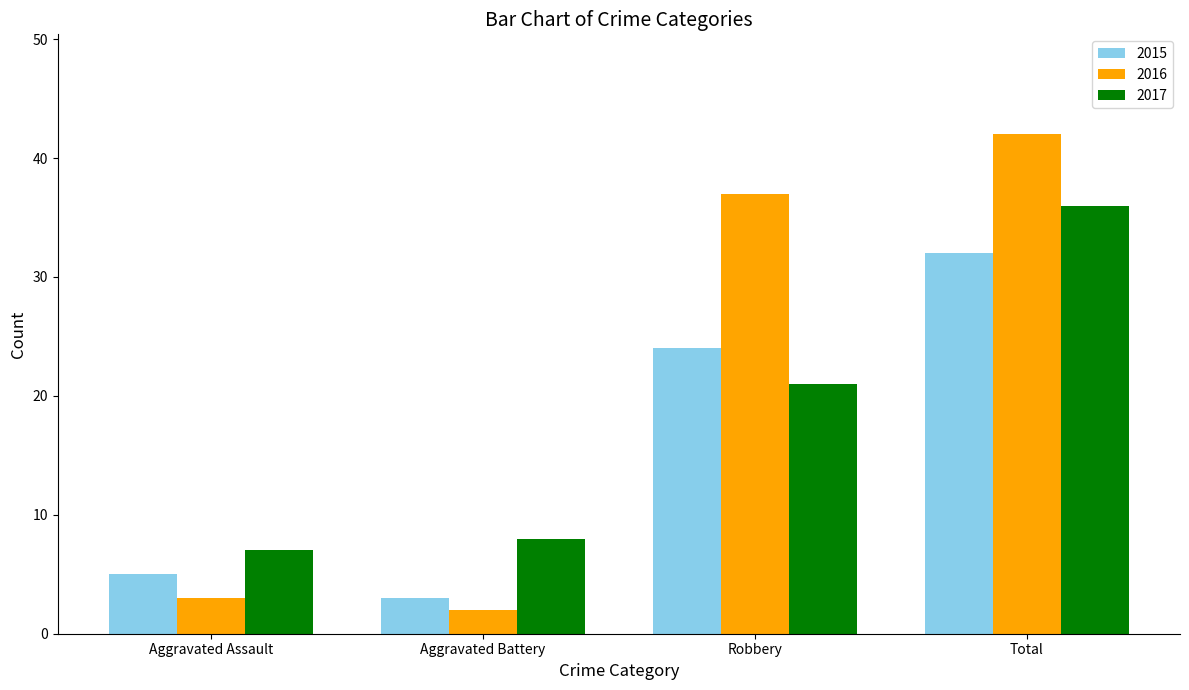

Which series changed the most between Aggravated Assault and Aggravated Battery?

2015